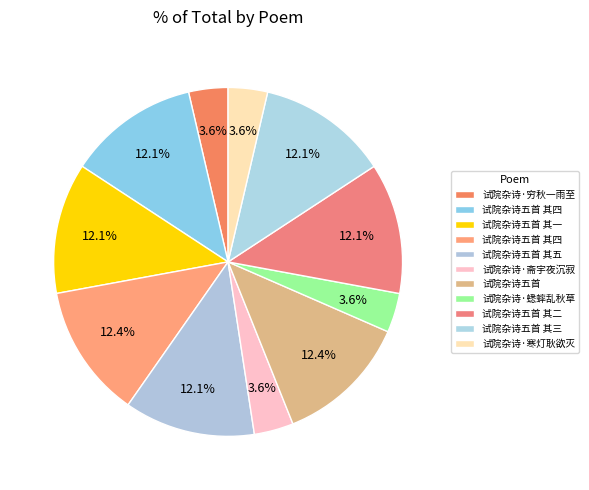

How many segments does this pie chart have?

11